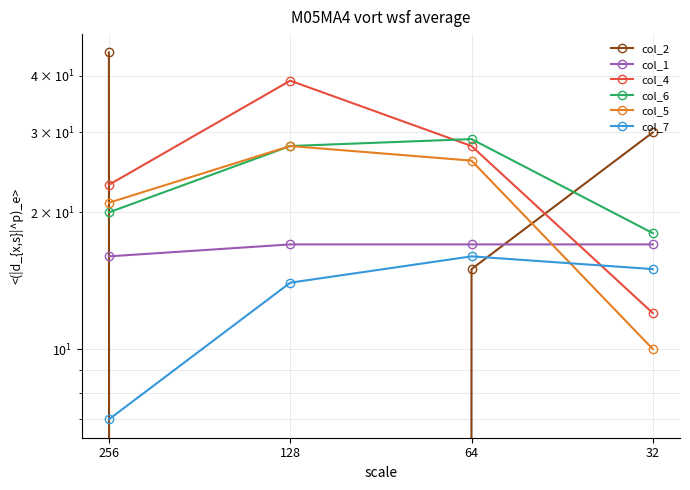

Reading left to right, transcribe all the data shown in this chart.

col_2: 256=45	128=0	64=15	32=30
col_1: 256=16	128=17	64=17	32=17
col_4: 256=23	128=39	64=28	32=12
col_6: 256=20	128=28	64=29	32=18
col_5: 256=21	128=28	64=26	32=10
col_7: 256=7	128=14	64=16	32=15